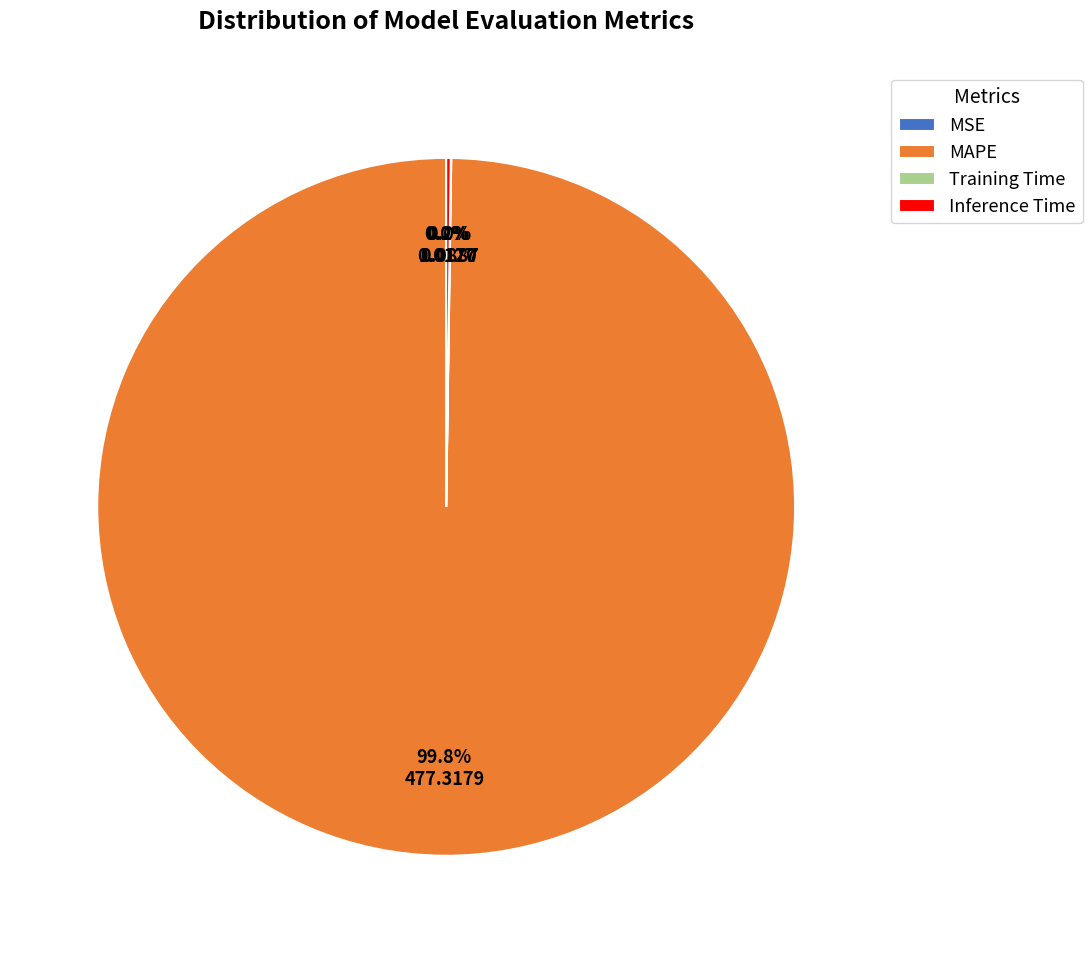

Which category accounts for the majority?

MAPE